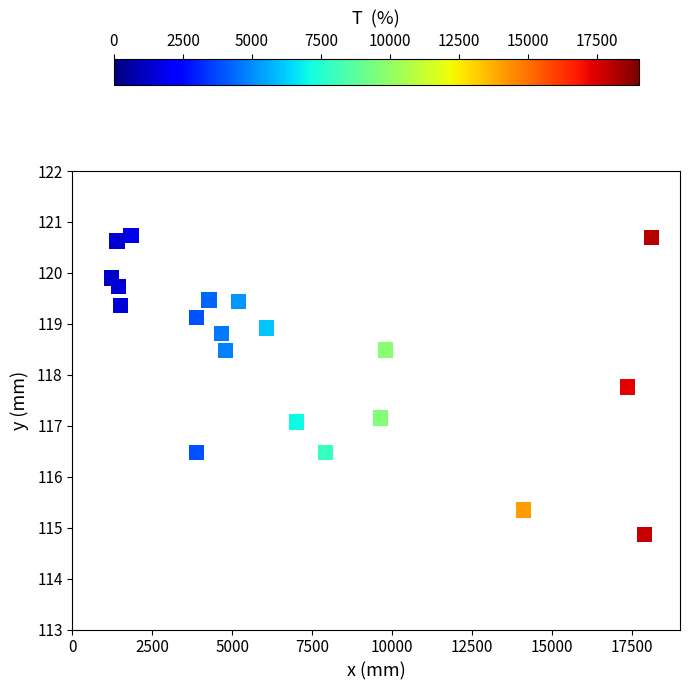

What is the range of Y values (max minus min)?

5.9